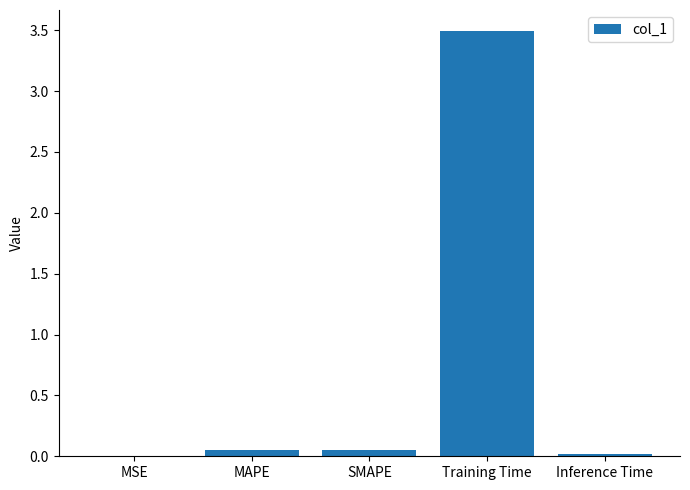

At which category does the chart reach its peak across all series?

Training Time